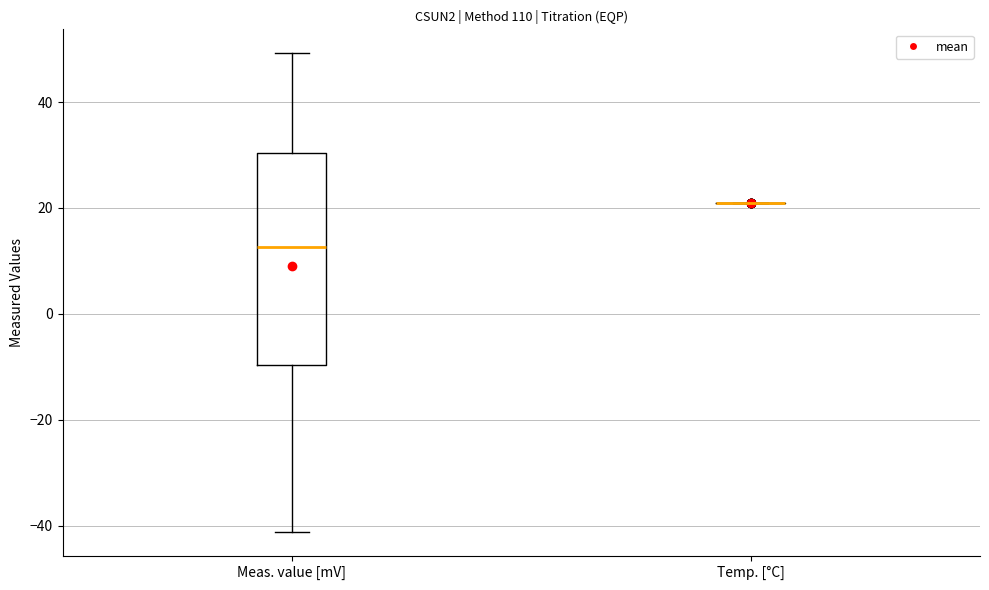

Reading left to right, transcribe this box plot: for each box, give where its median line is, the range the box spans, and where its two whiskers end, as read against the y-axis. The values are not printed on the chart, so give them approximately, as read against the axis.

Meas. value [mV]: median 12, box -10 to 30, whiskers -42 to 50
Temp. [°C]: box collapsed to a line at 20, whiskers 20 to 20